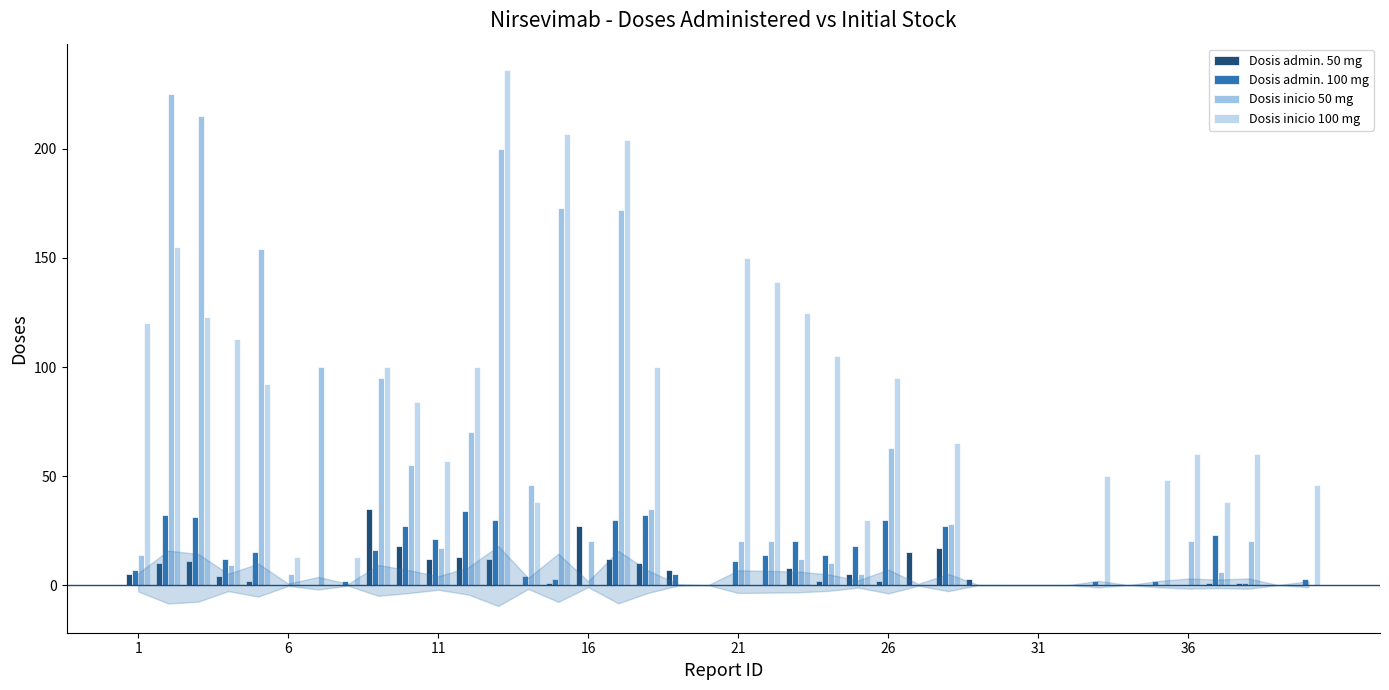

How many groups of bars are there?

40